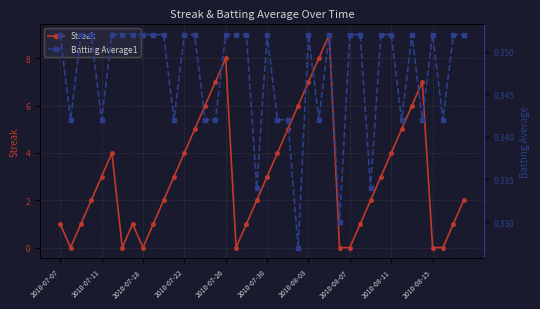

List the series in order of their peak value, highest first.

Streak, Batting Average1